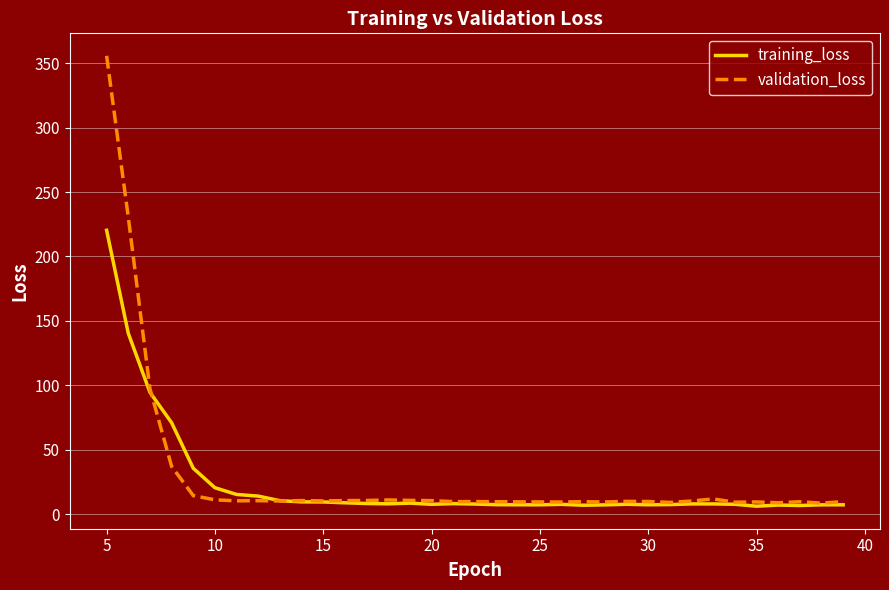

Which series has the largest range (max minus min)?

validation_loss